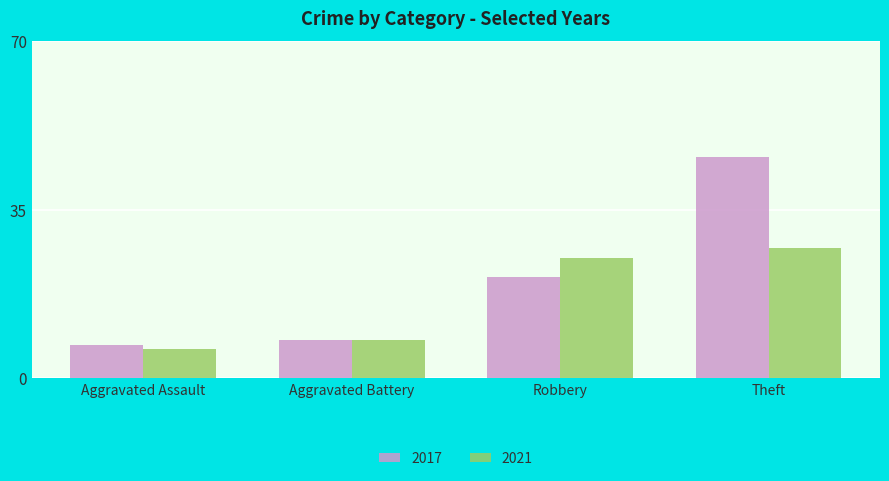

Where is 2021 nearest to the value 16?

Aggravated Battery